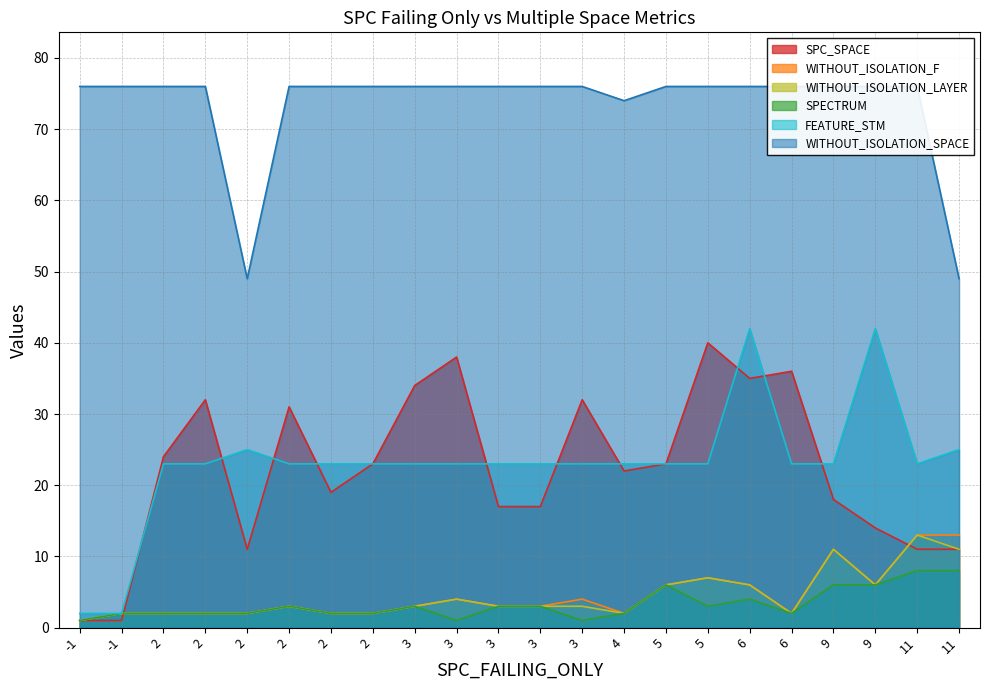

At which label does WITHOUT_ISOLATION_LAYER reach its minimum?

-1